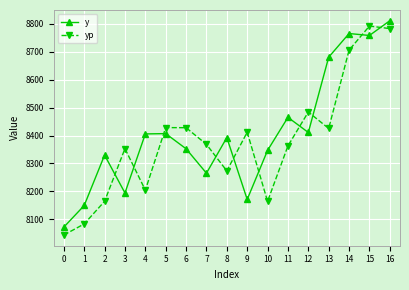

What is the total value across all series at 13?

17106.1